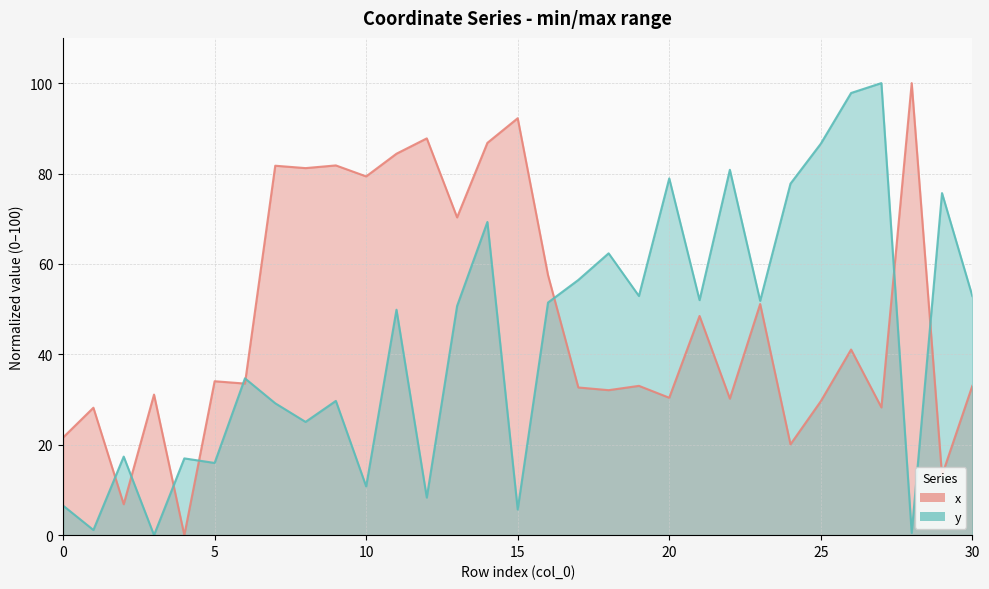

Where do x and y first cross each other?

1 and 2